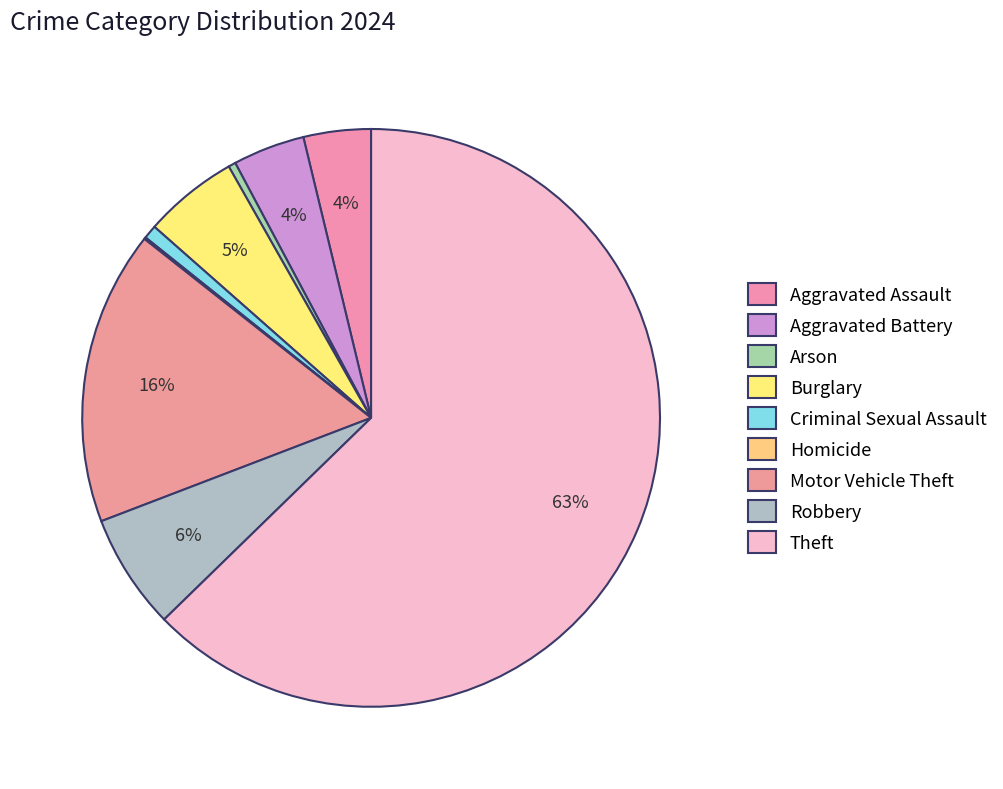

The Aggravated Battery slice represents 4% of the pie. True or false?

True